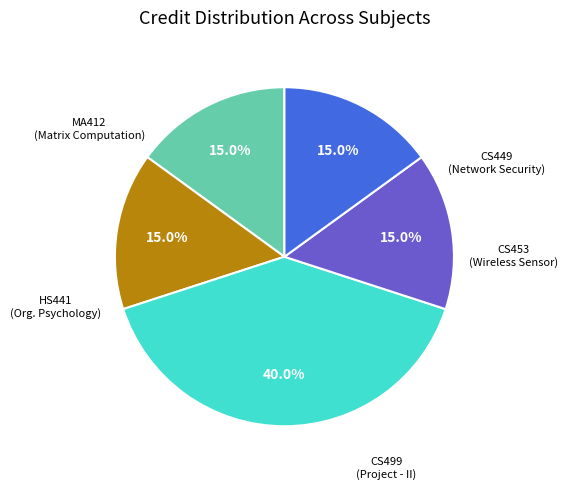

Is there a majority slice in this chart?

No